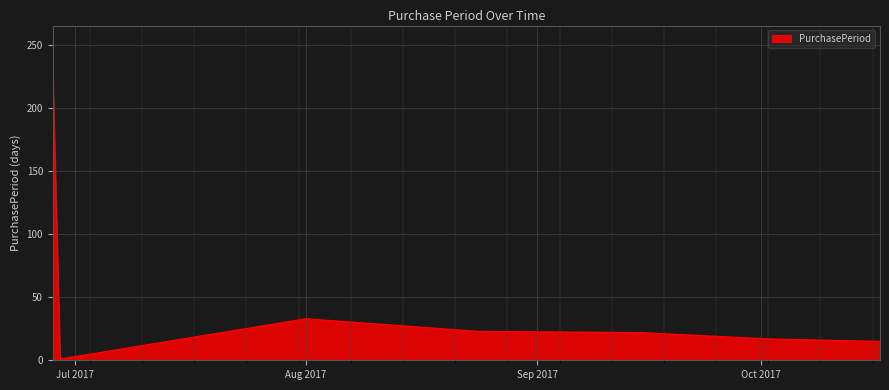

What is the greatest value displayed?

231